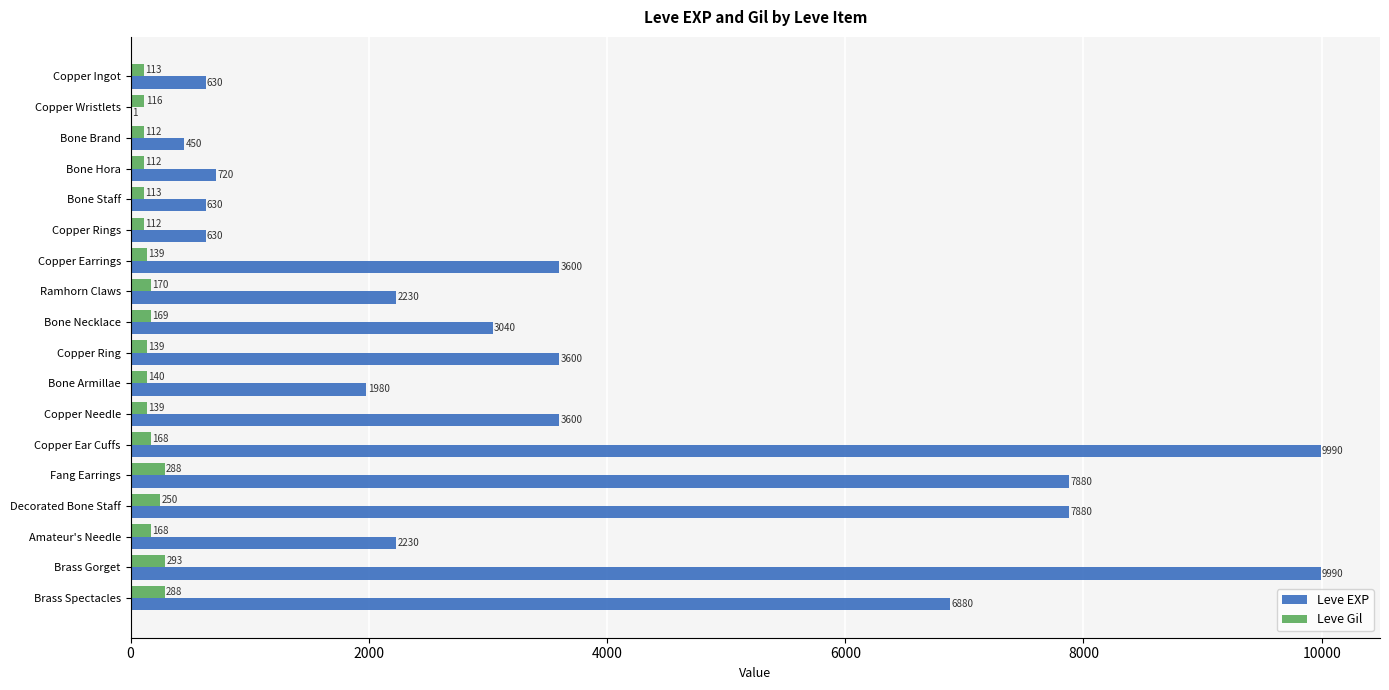

What are all the series names shown in the legend?

Leve EXP, Leve Gil